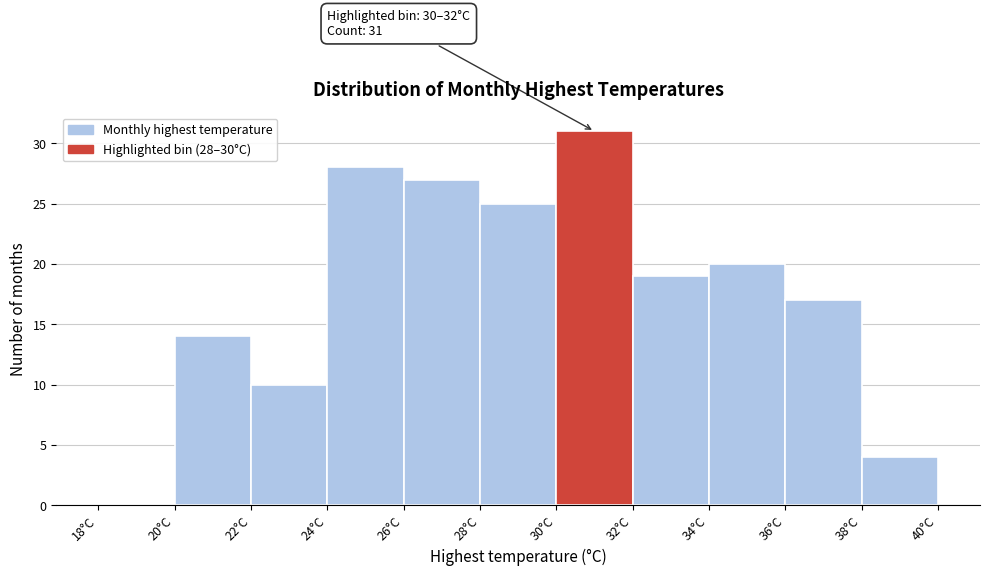

Over which range of the x-axis is the bar tallest?

30 to 32